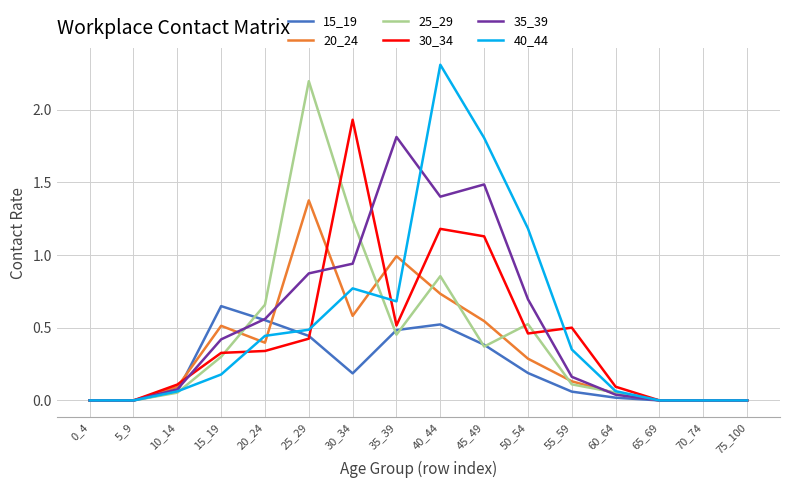

Which category has the highest value across all series?

40_44